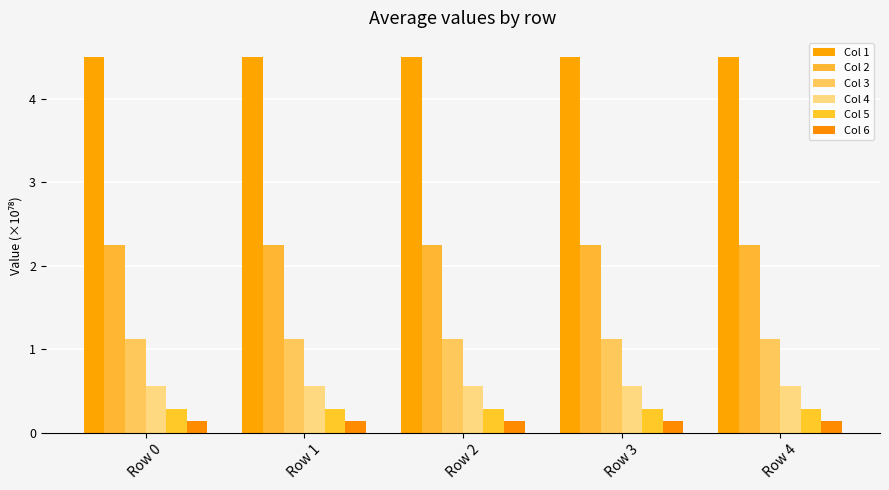

At which category is the sum across all series the highest?

Row 4